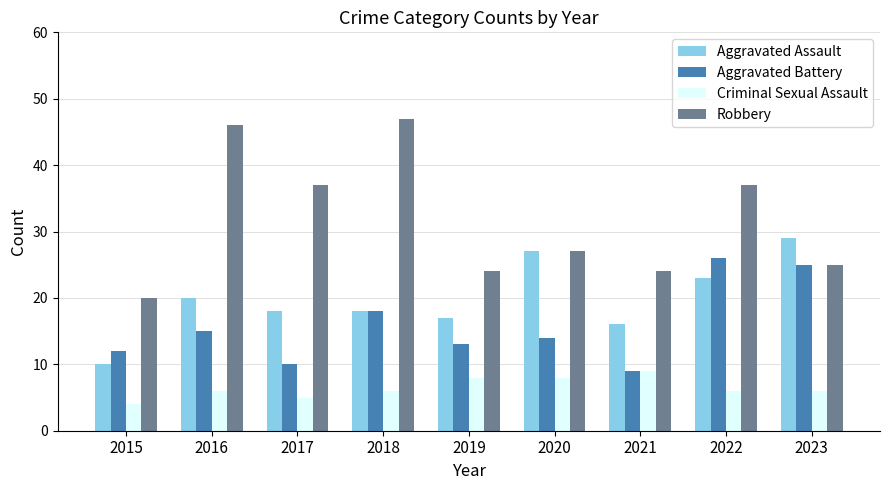

Reading left to right, list all the values displayed in this chart.

Aggravated Assault: 10	20	18	18	17	27	16	23	29
Aggravated Battery: 12	15	10	18	13	14	9	26	25
Criminal Sexual Assault: 4	6	5	6	8	8	9	6	6
Robbery: 20	46	37	47	24	27	24	37	25